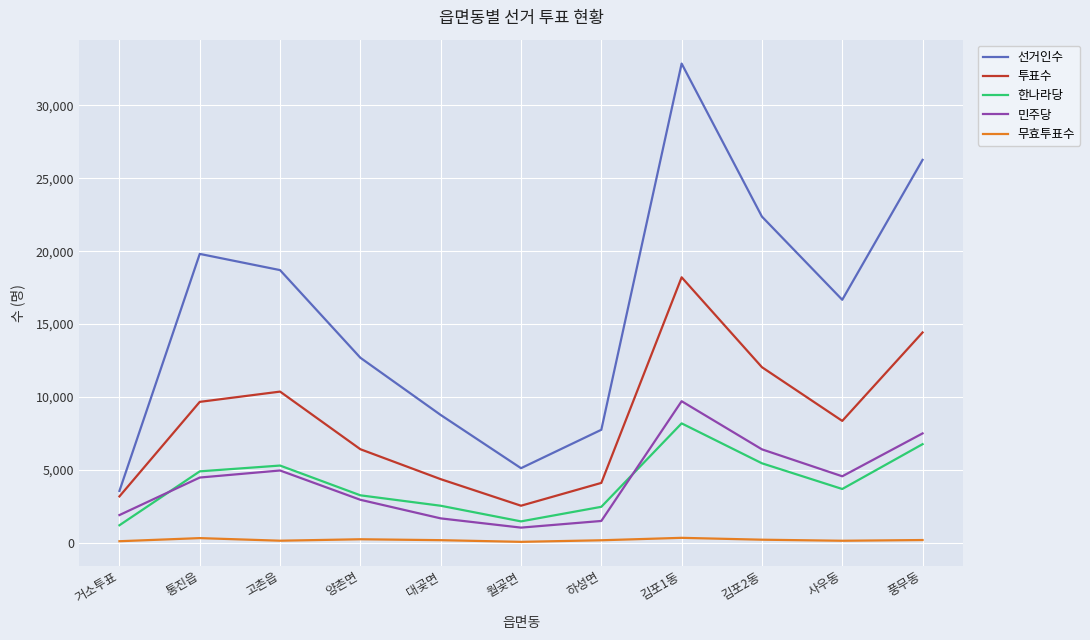

Where does the 선거인수 series first go above 16664?

통진읍